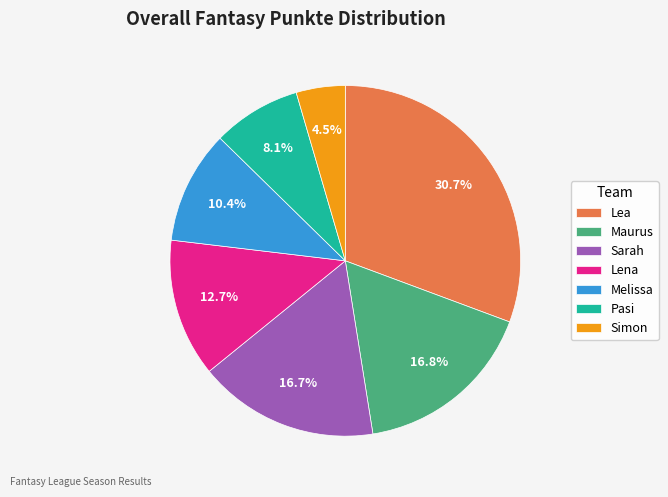

Which has a higher value, Melissa or Lea?

Lea